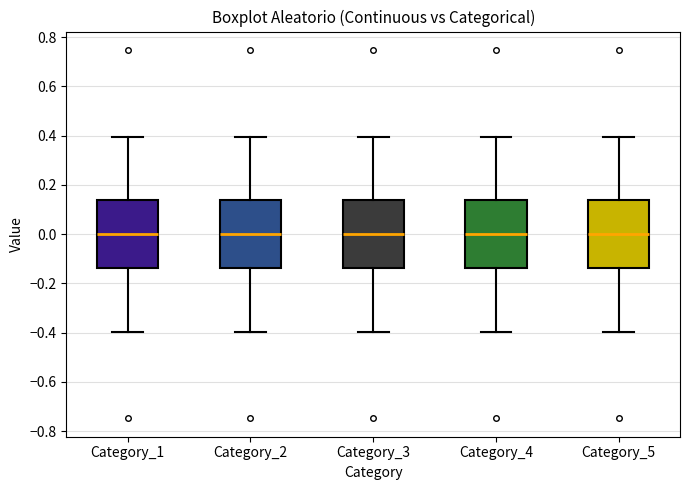

Reading left to right, transcribe this box plot: for each box, give where its median line is, the range the box spans, and where its two whiskers end, as read against the y-axis. The values are not printed on the chart, so give them approximately, as read against the axis.

Category_1: median 0.00, box -0.14 to 0.14, whiskers -0.40 to 0.40
Category_2: median 0.00, box -0.14 to 0.14, whiskers -0.40 to 0.40
Category_3: median 0.00, box -0.14 to 0.14, whiskers -0.40 to 0.40
Category_4: median 0.00, box -0.14 to 0.14, whiskers -0.40 to 0.40
Category_5: median 0.00, box -0.14 to 0.14, whiskers -0.40 to 0.40